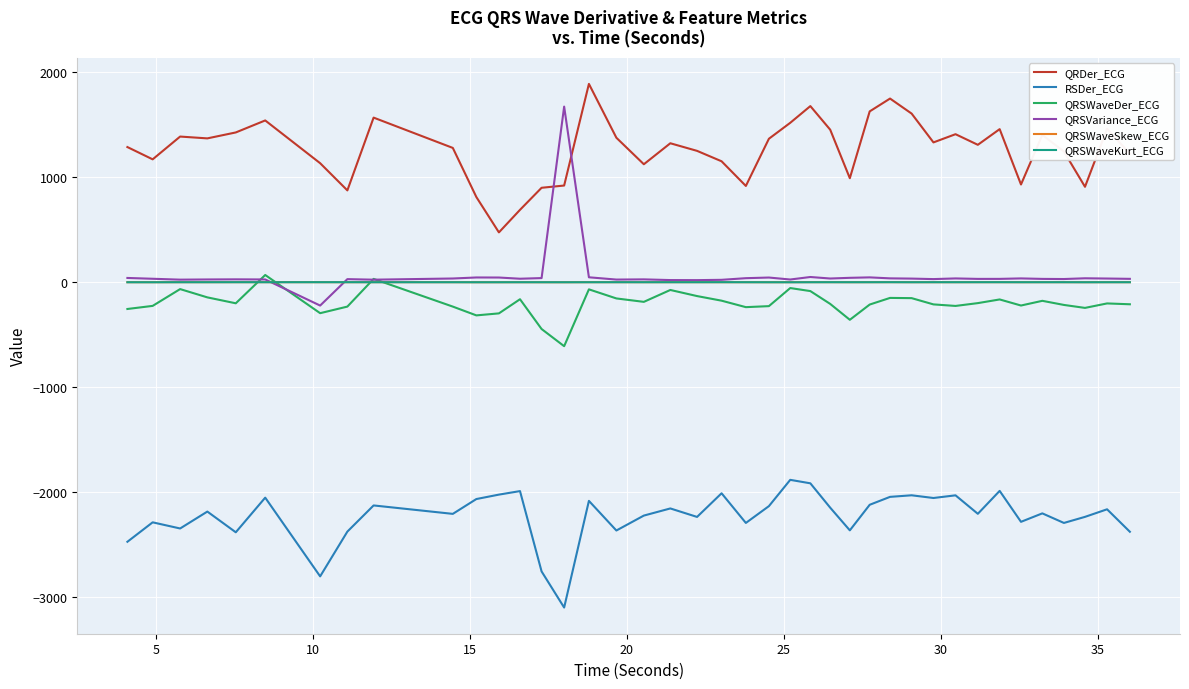

Which series has the largest total across all categories?

QRDer_ECG